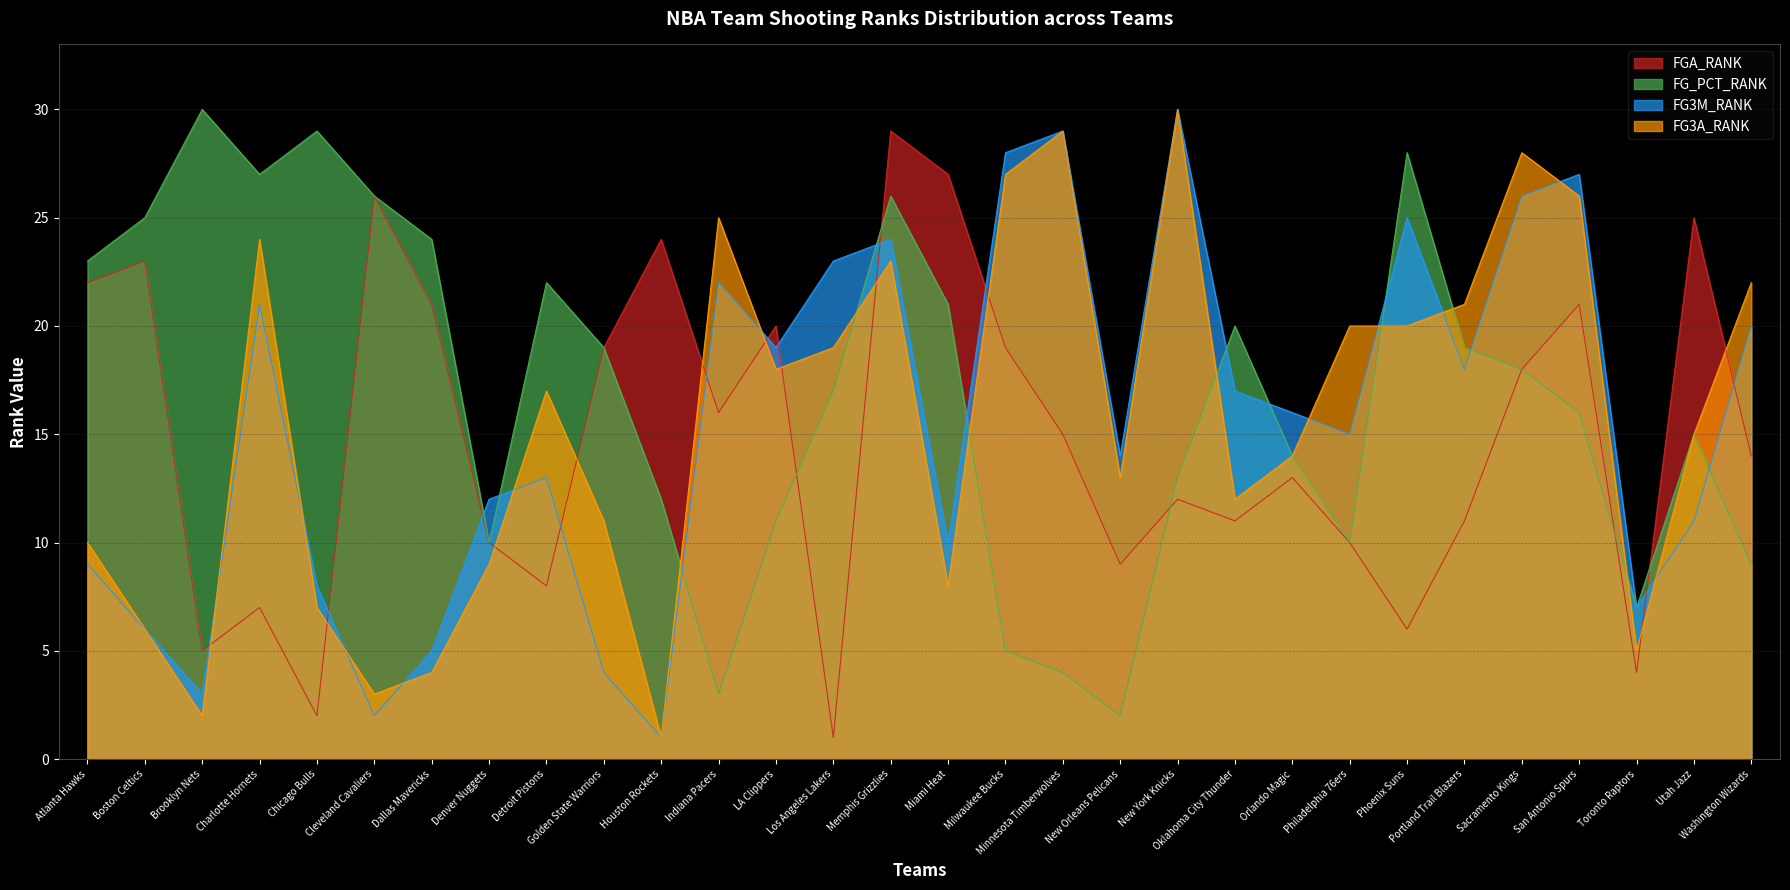

What value does the FG_PCT_RANK series have at Brooklyn Nets, to the nearest 10?

30